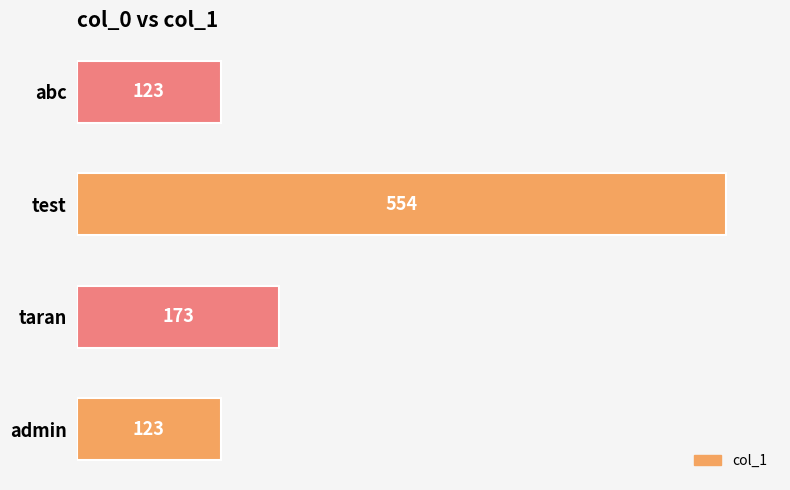

True or false: the data shows 82 at admin.

False